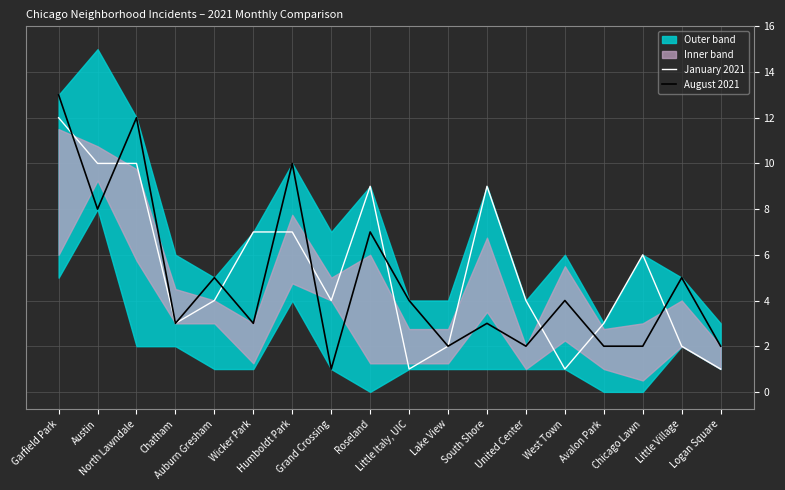

What is the label of the 7th point from the left?

Humboldt Park